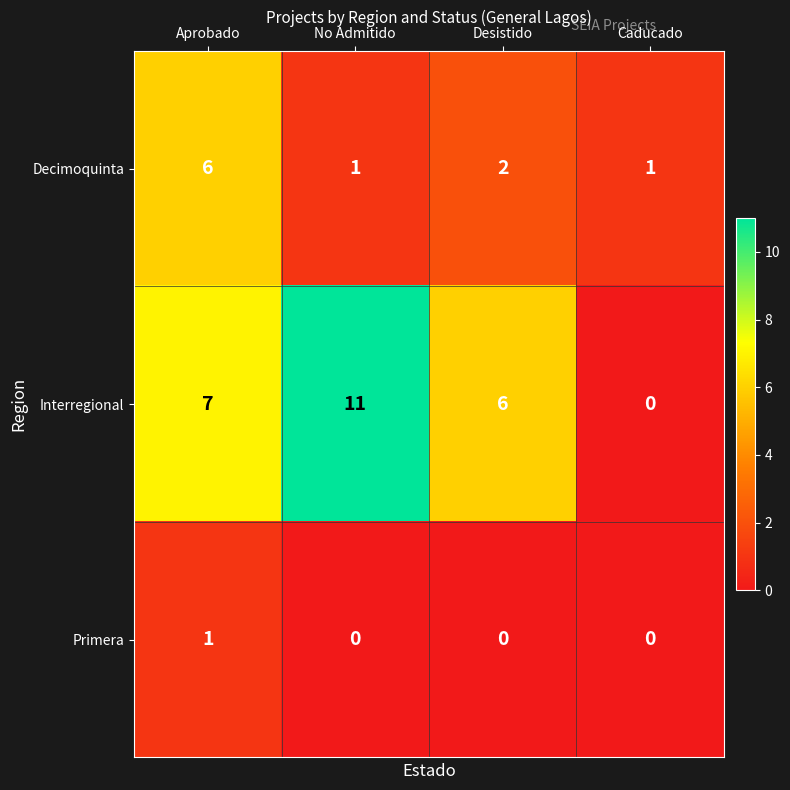

Reading left to right, transcribe all the data shown in this chart.

Decimoquinta: Aprobado=6	No Admitido=1	Desistido=2	Caducado=1
Interregional: Aprobado=7	No Admitido=11	Desistido=6	Caducado=0
Primera: Aprobado=1	No Admitido=0	Desistido=0	Caducado=0